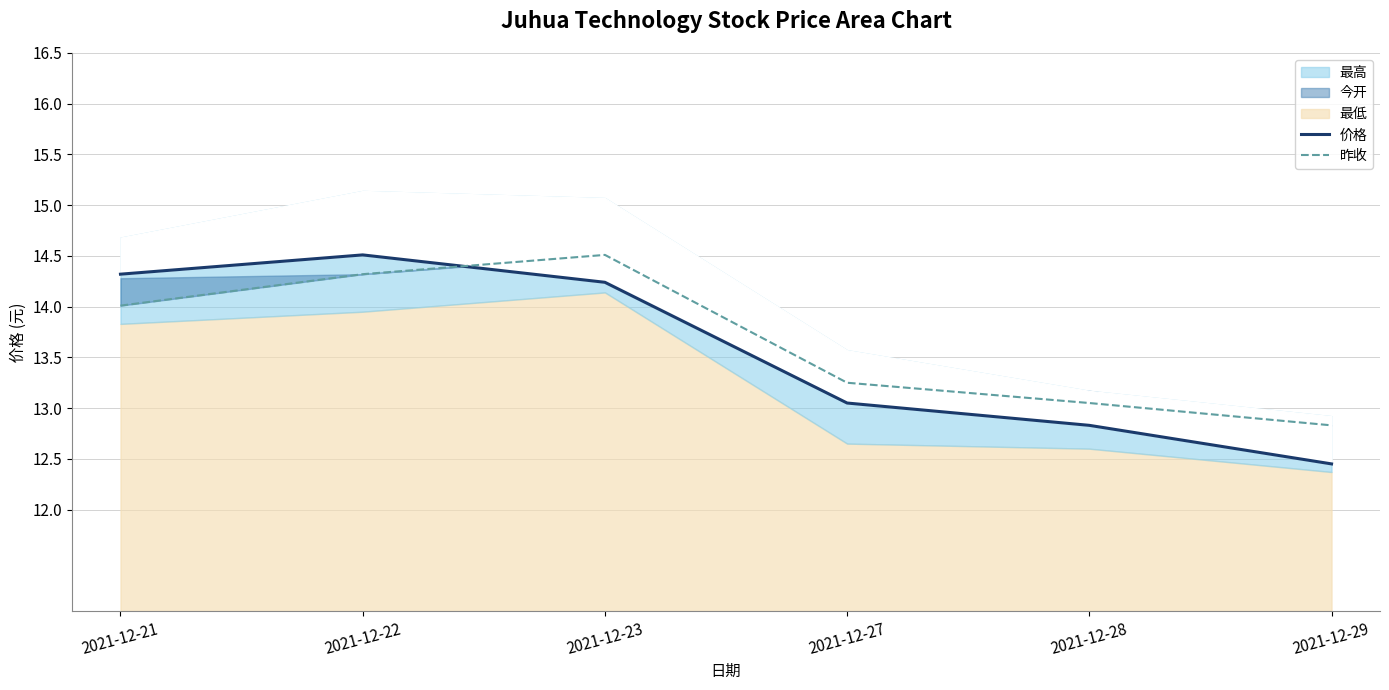

Where is the first local maximum for 昨收?

2021-12-23